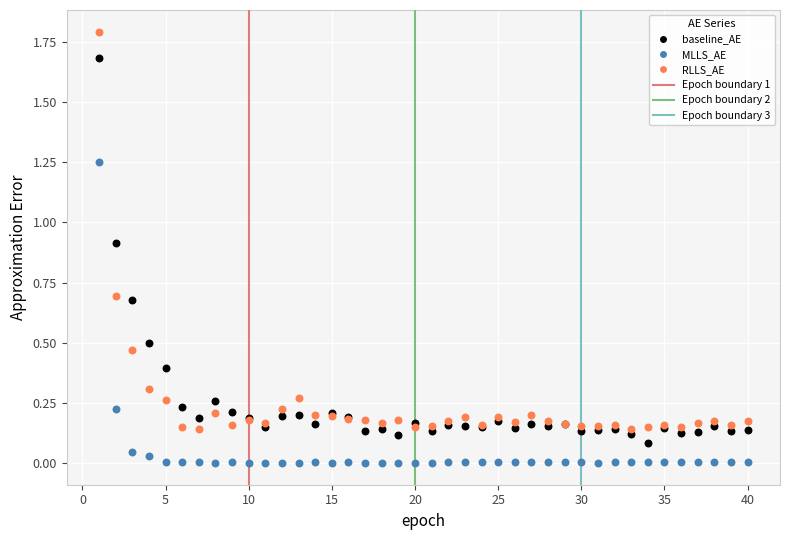

Which series has the widest spread of Y values?

RLLS_AE